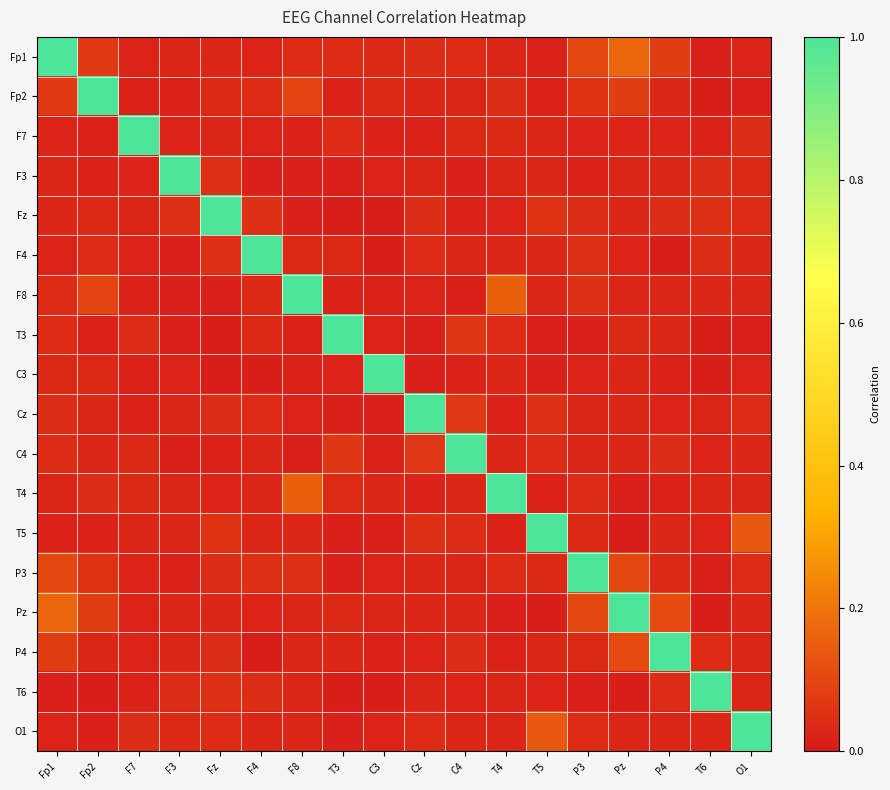

List the series in order of their peak value, lowest first.

Fp1, Fp2, F7, F3, Fz, F4, F8, T3, C3, Cz, C4, T4, T5, P3, Pz, P4, T6, O1